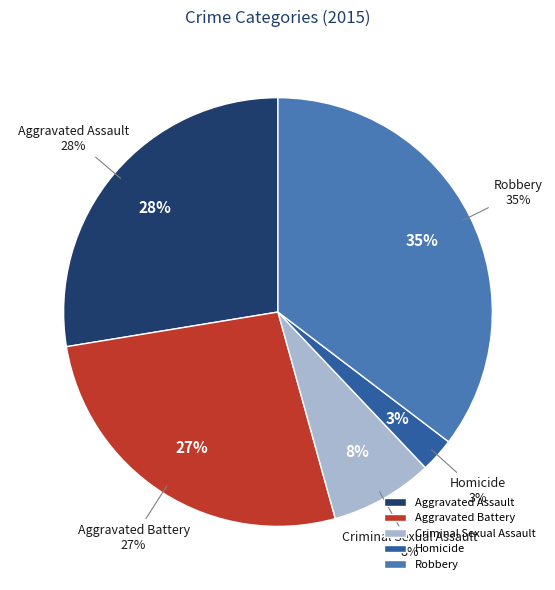

What percentage do Criminal Sexual Assault and Robbery together represent?

43.1%